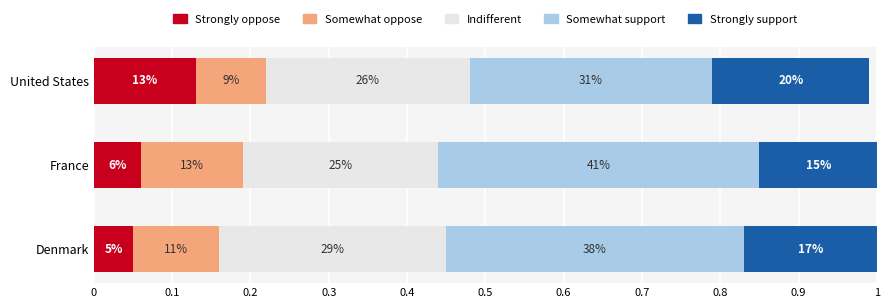

What are all the series names shown in the legend?

Strongly oppose, Somewhat oppose, Indifferent, Somewhat support, Strongly support